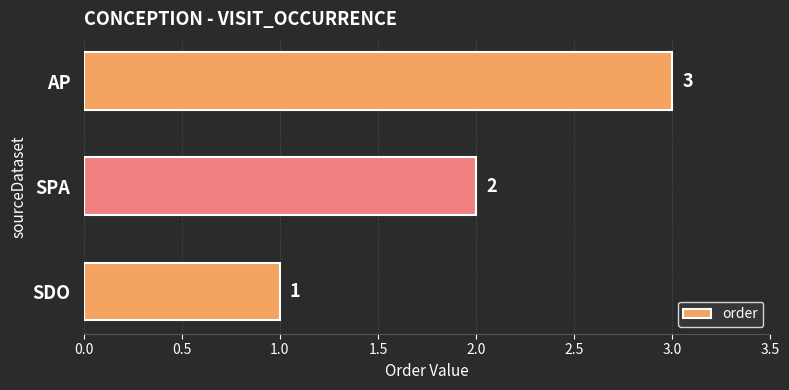

What is the greatest value displayed?

3